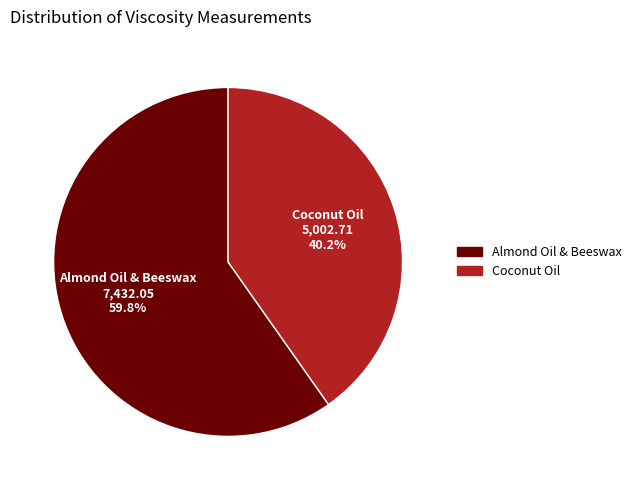

What is the majority slice?

Almond Oil & Beeswax